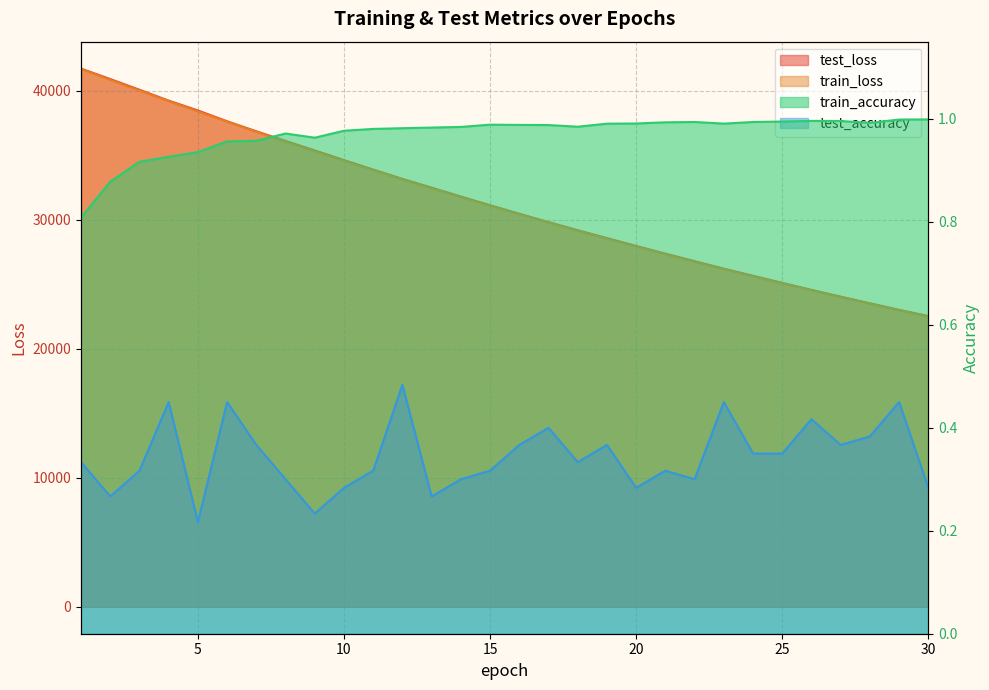

How many test_accuracy values are between 0 and 1?

30